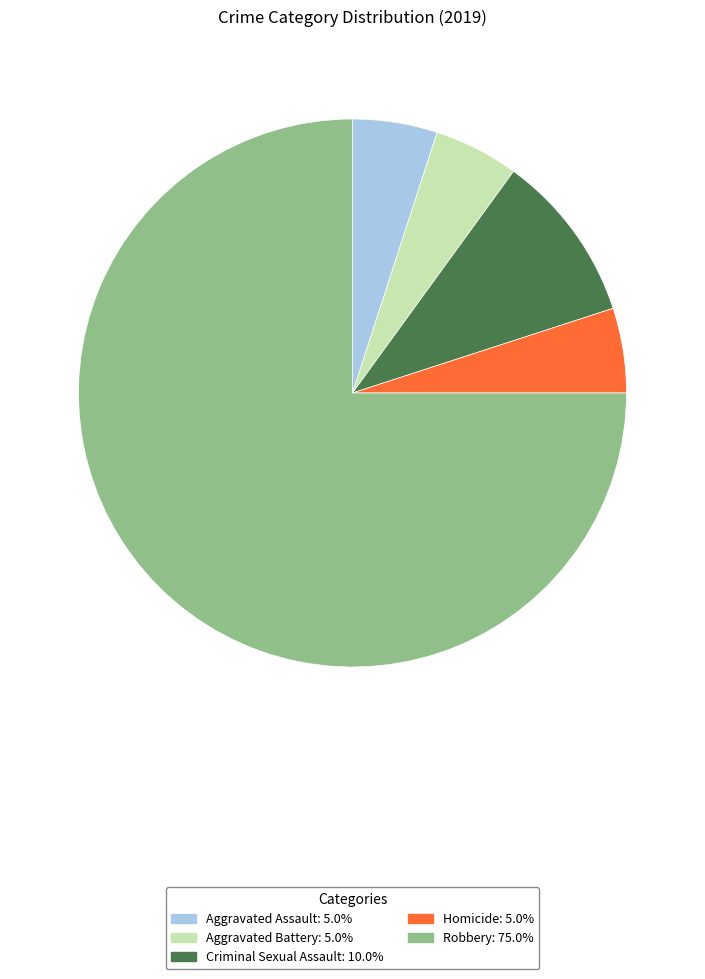

Combined, do Robbery and Aggravated Assault account for over 50%?

Yes